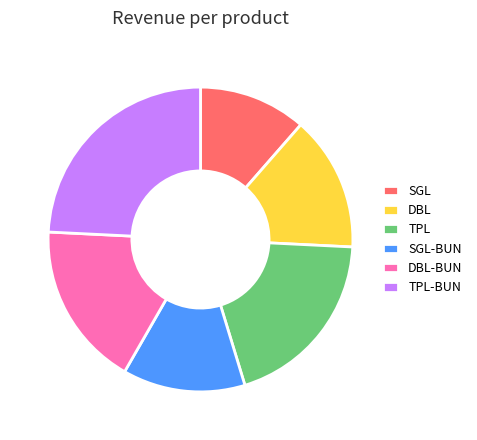

The SGL slice represents 41% of the pie. True or false?

False